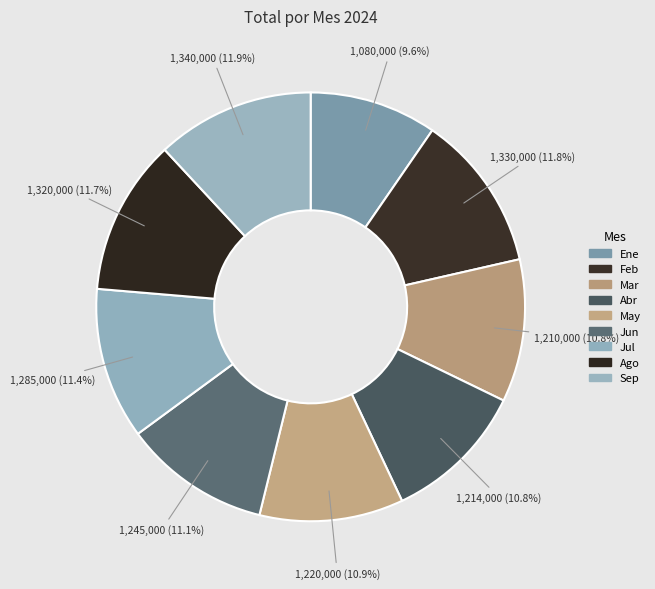

Does Feb account for over 50% of the chart?

No